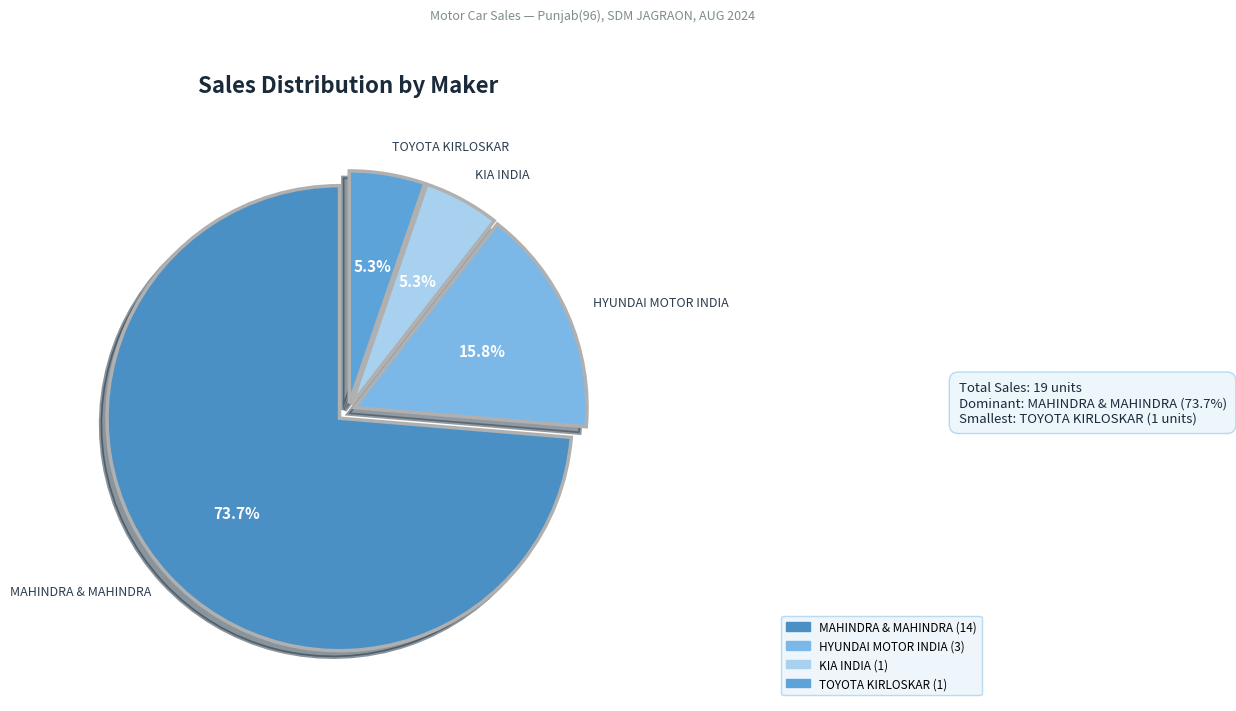

Count the number of slices in the pie.

4